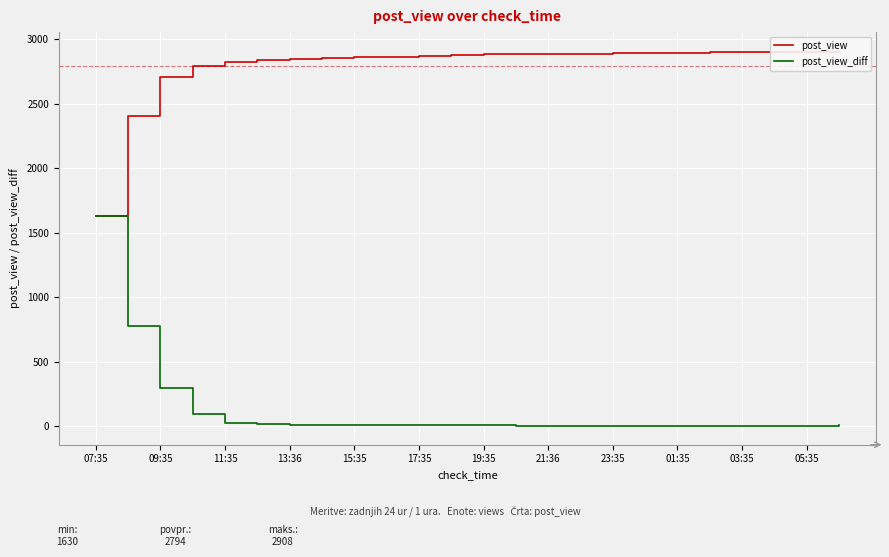

How many data points in post_view_diff are above 5?

11